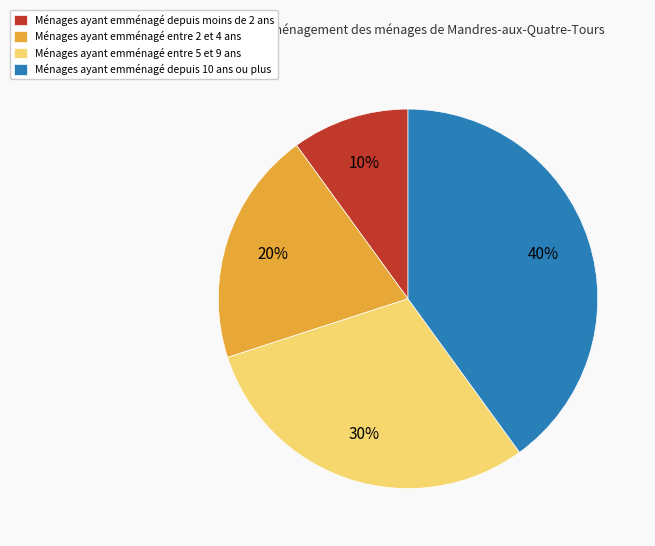

Does any single category account for the majority?

No